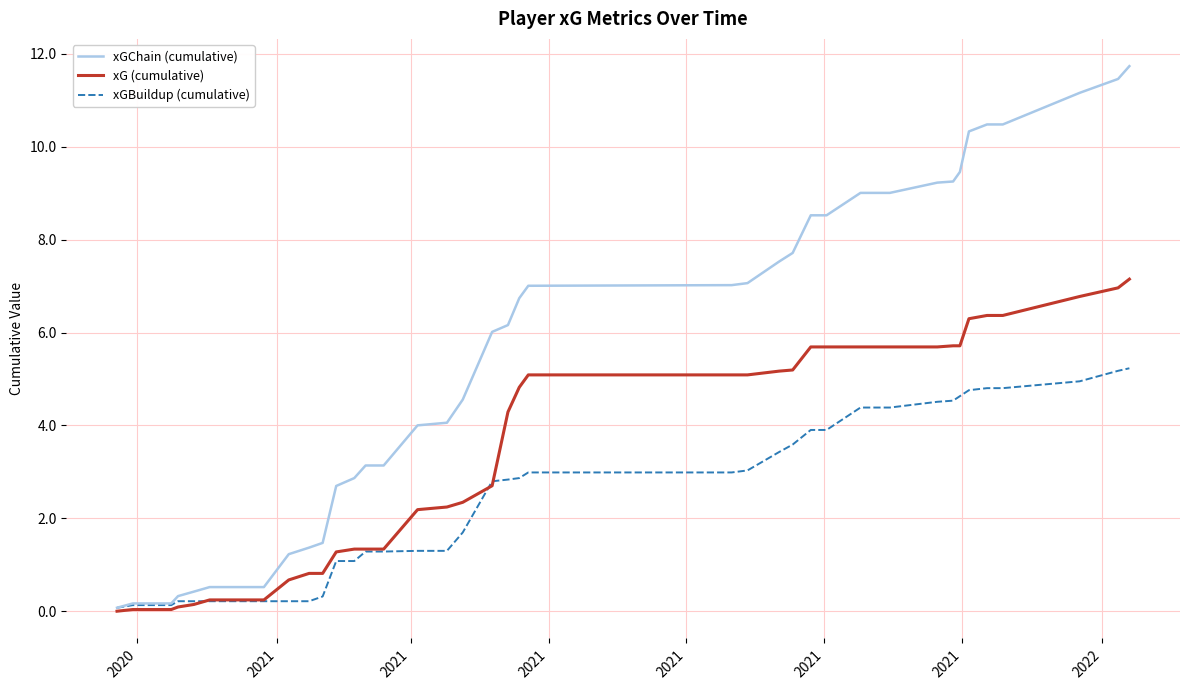

Which series has the largest total across all categories?

xGChain (cumulative)